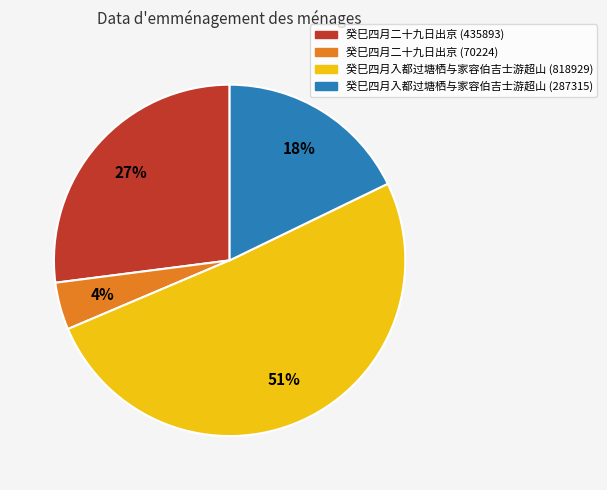

What percentage is the 癸巳四月入都过塘栖与家容伯吉士游超山 (287315) slice, to the nearest percent?

18%